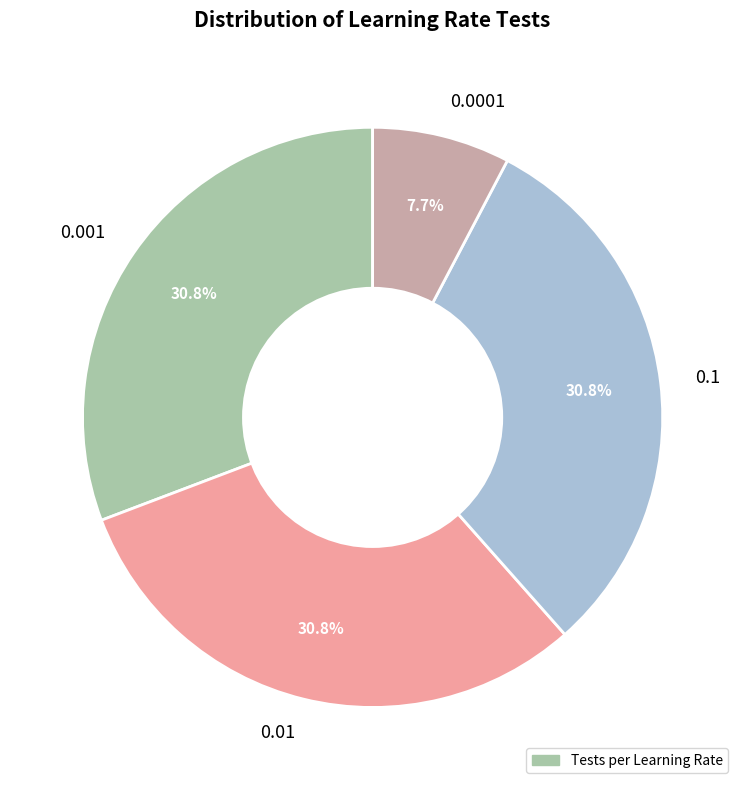

Is 0.0001 the majority of the pie?

No